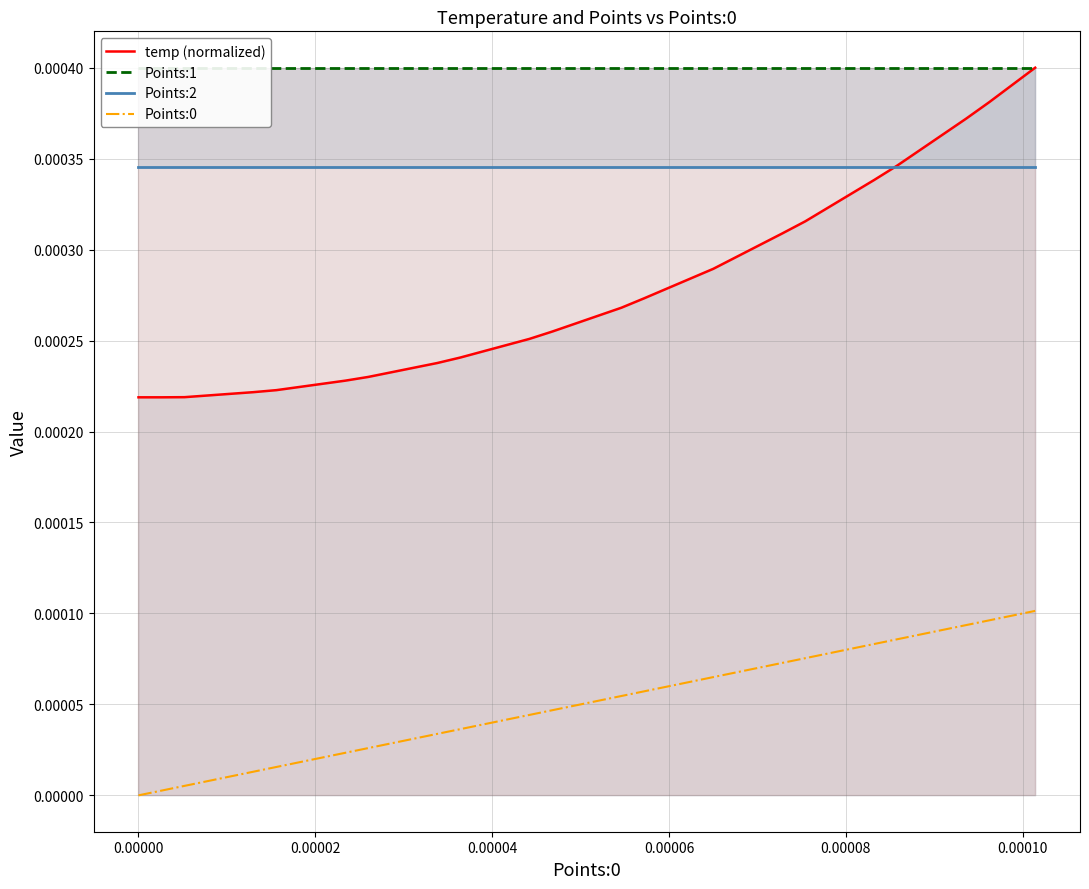

True or false: Points:0 and temp (normalized) cross at least once.

False